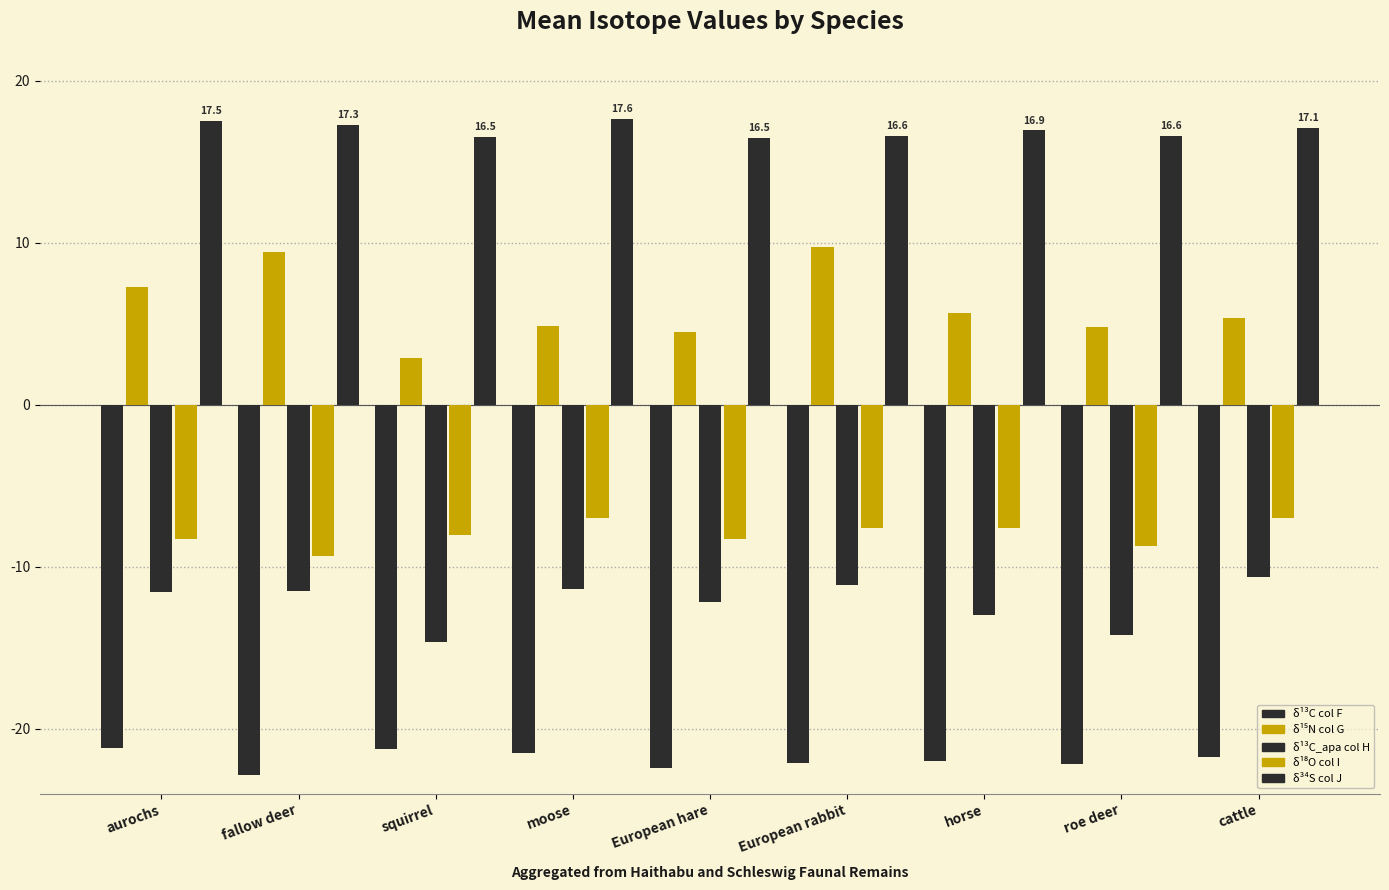

Are the bars horizontal?

No